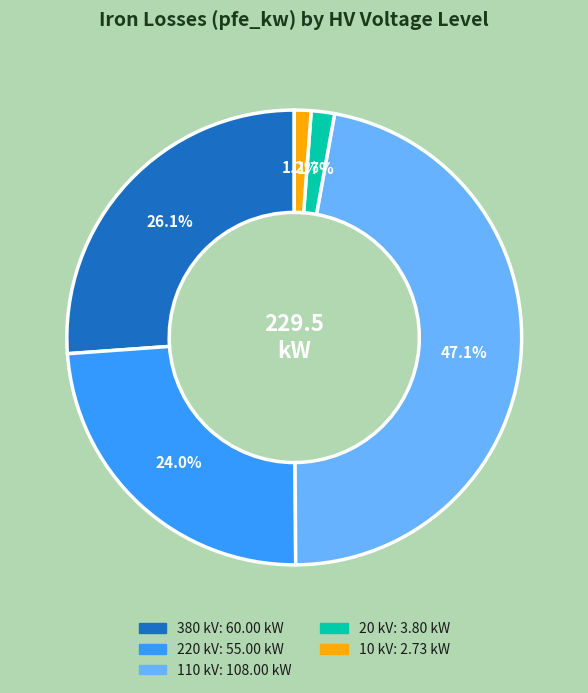

Is there a majority slice in this chart?

No